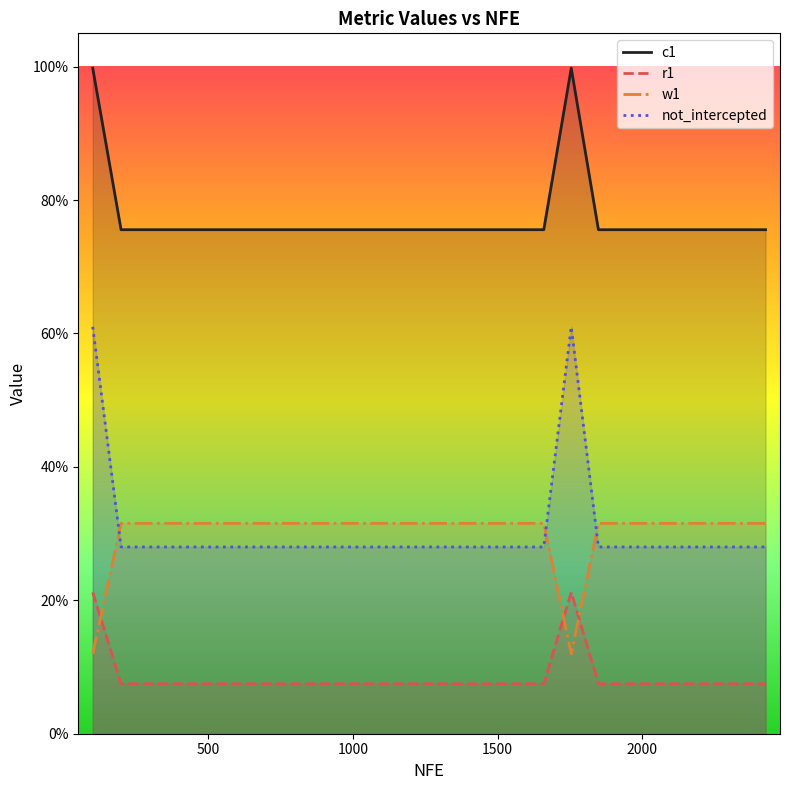

How many interior local peaks does the w1 series have?

1